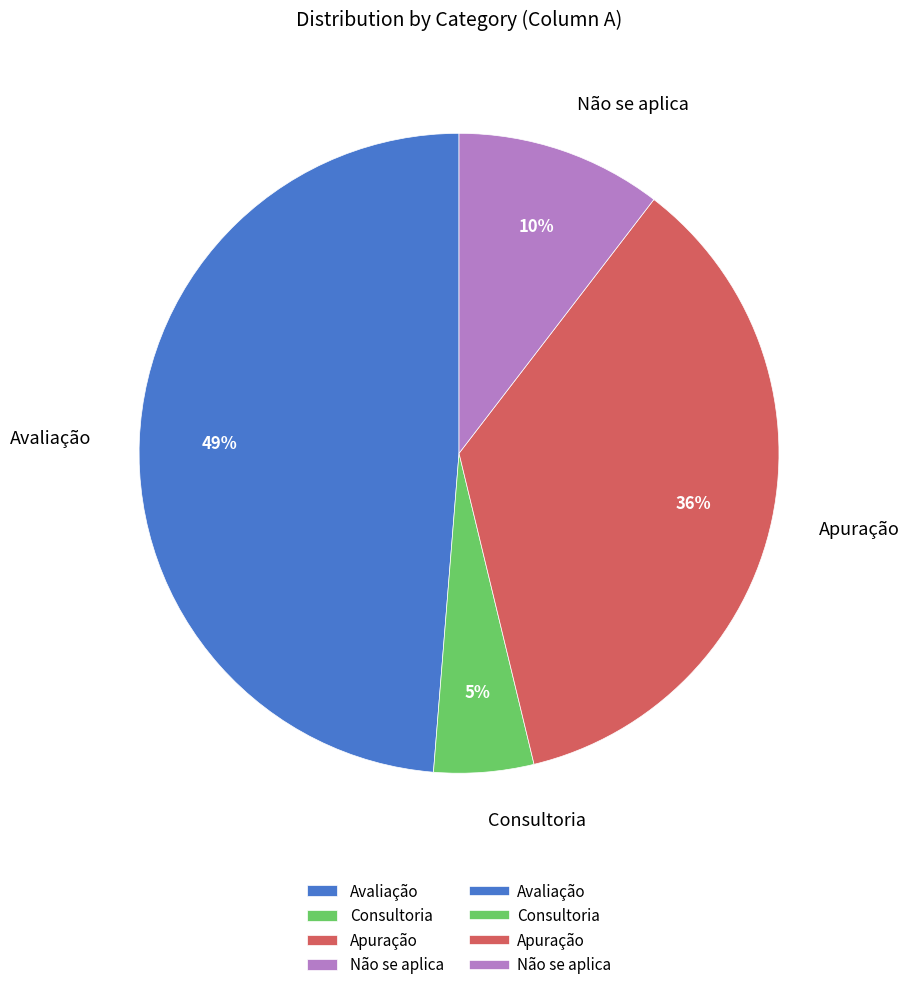

Rank the categories by value from highest to lowest.

Avaliação, Apuração, Não se aplica, Consultoria